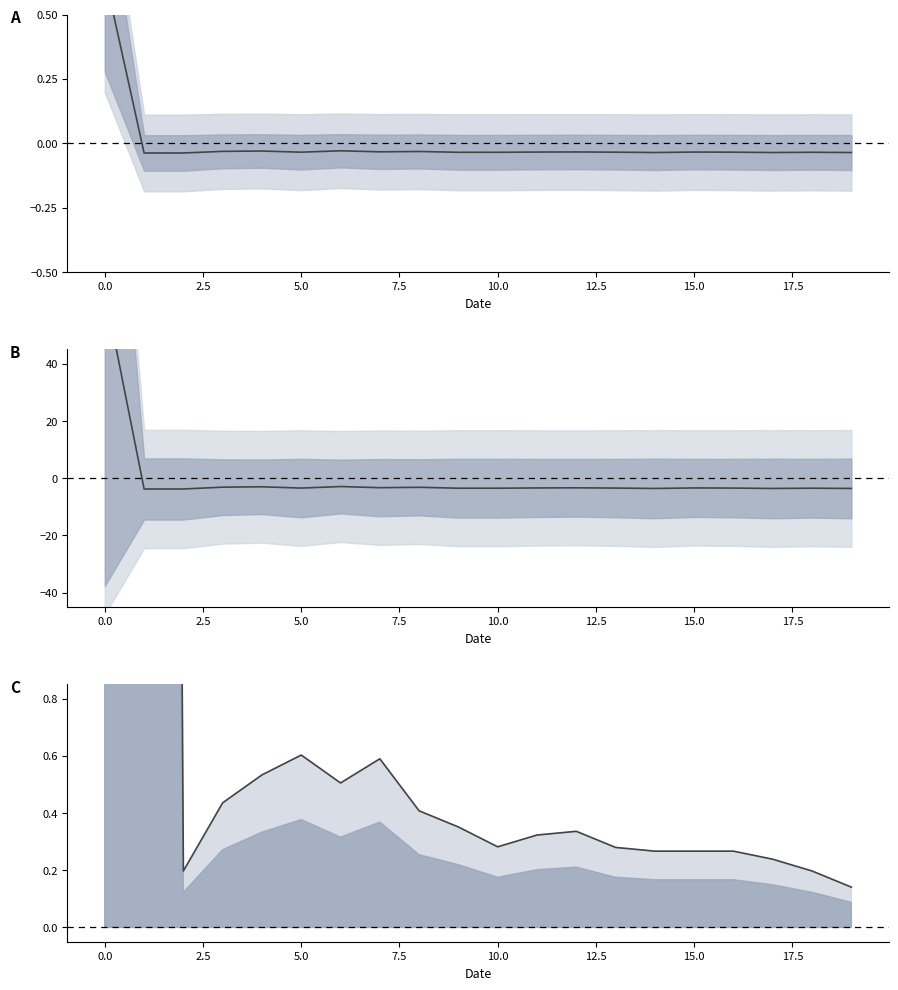

True or false: values line has more than 2 interior local peaks.

True